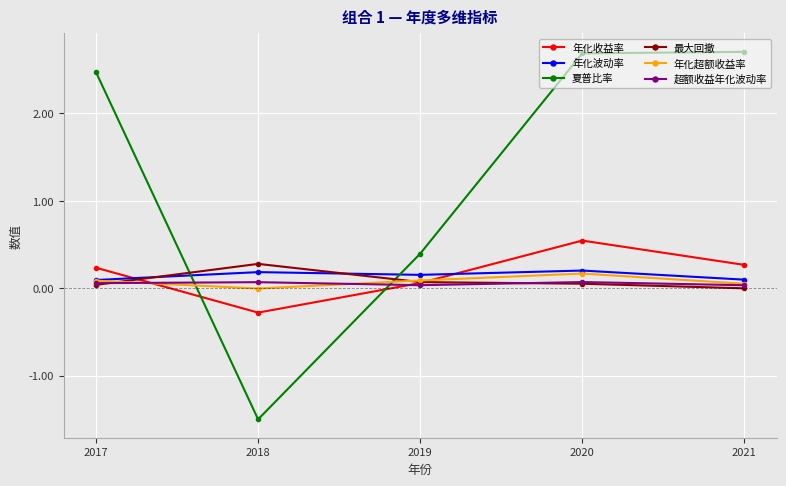

Which series has the largest total across all categories?

夏普比率